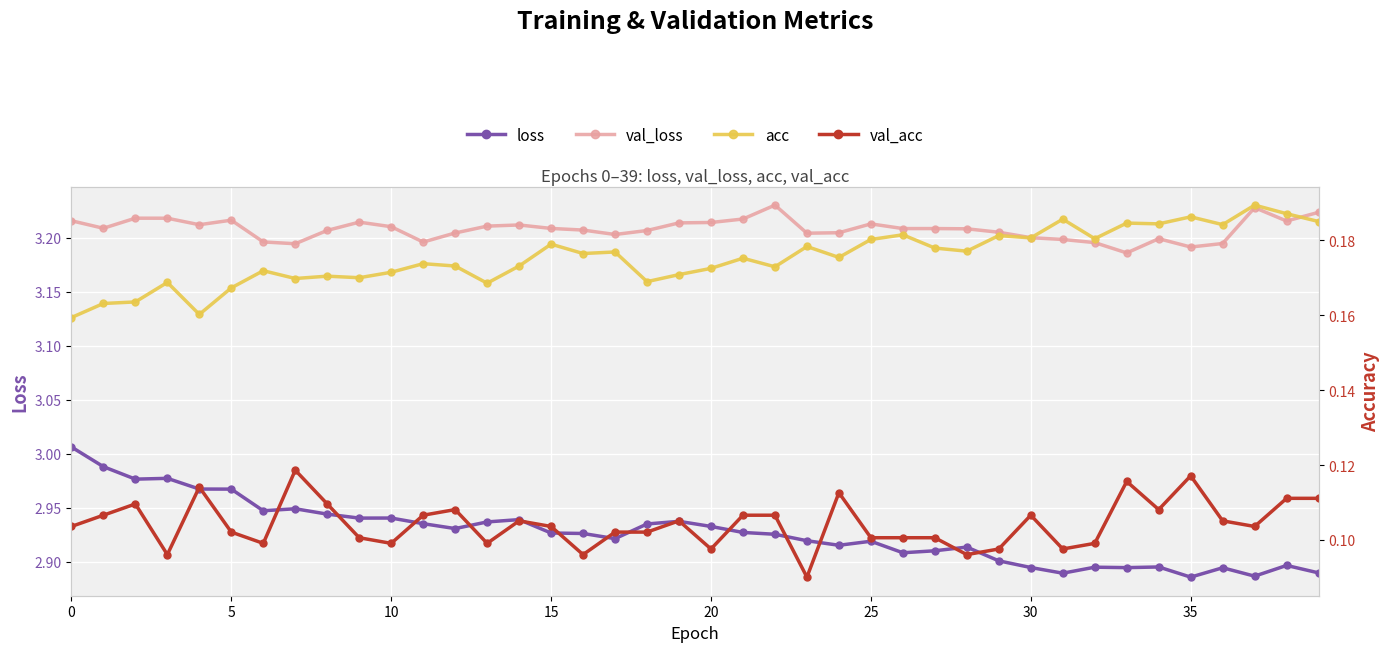

Which series has the largest range (max minus min)?

loss